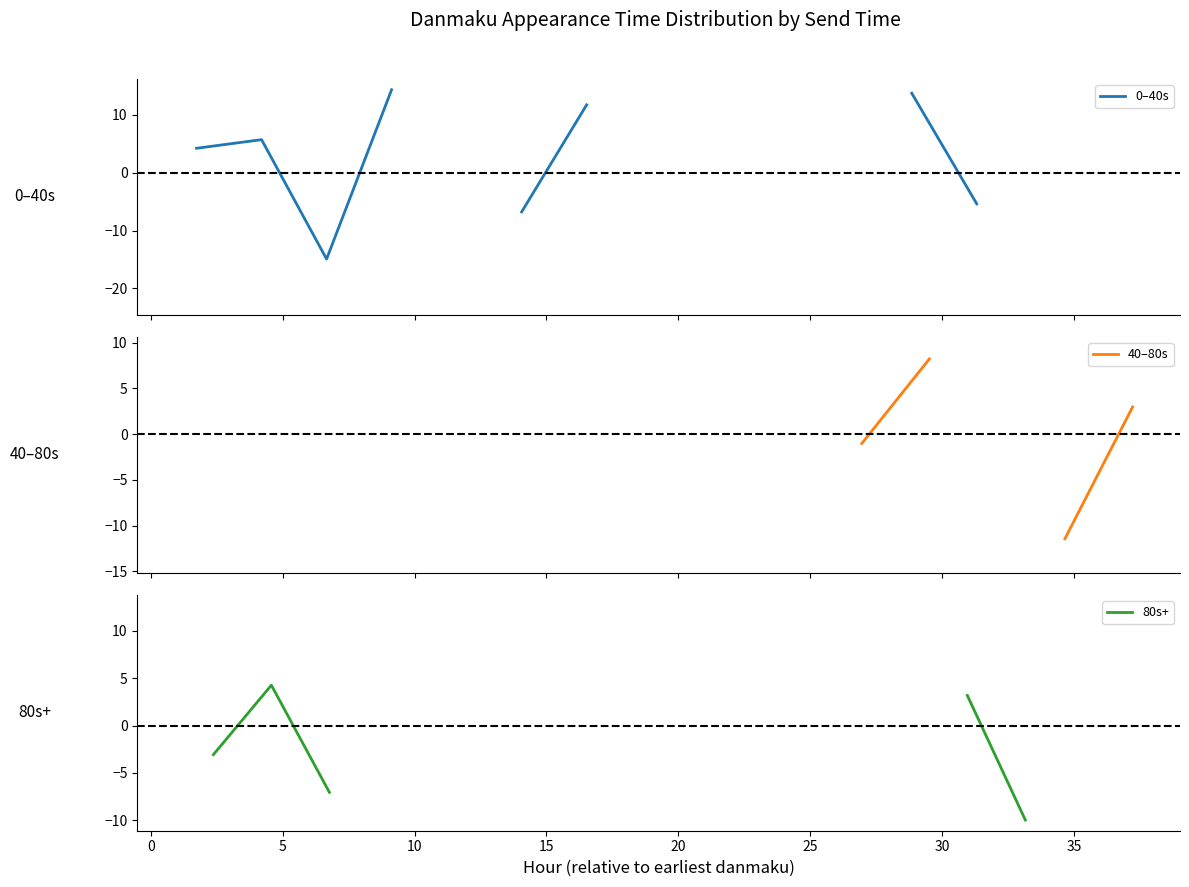

The 0–40s series shows 13.7 at 11. True or false?

True